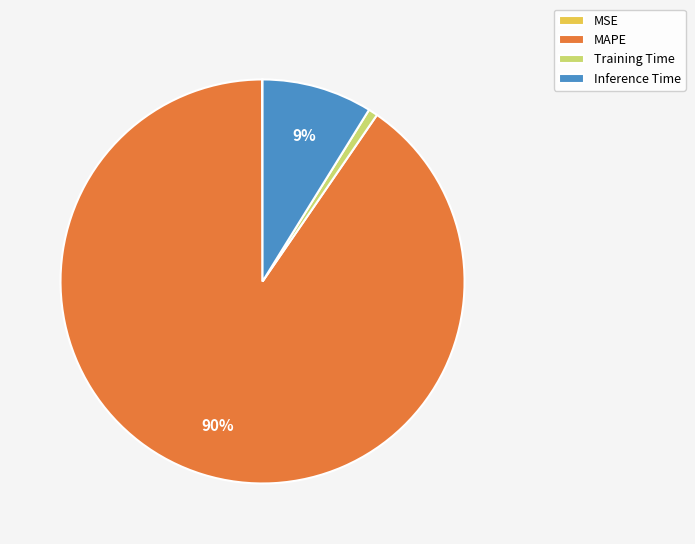

Is there a majority slice in this chart?

Yes